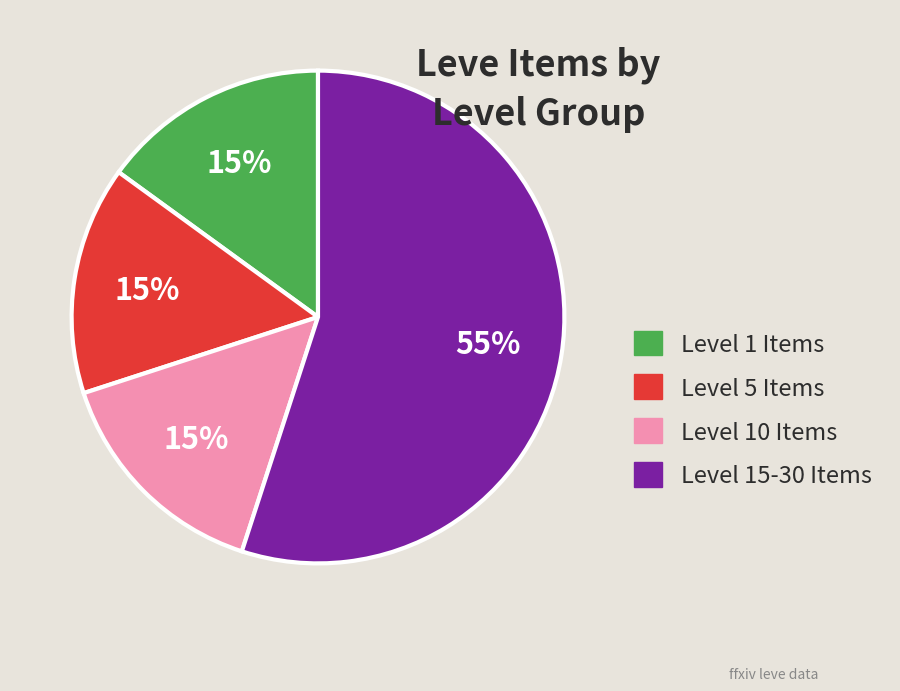

Is it true that Level 5 Items is 29% of the pie?

False